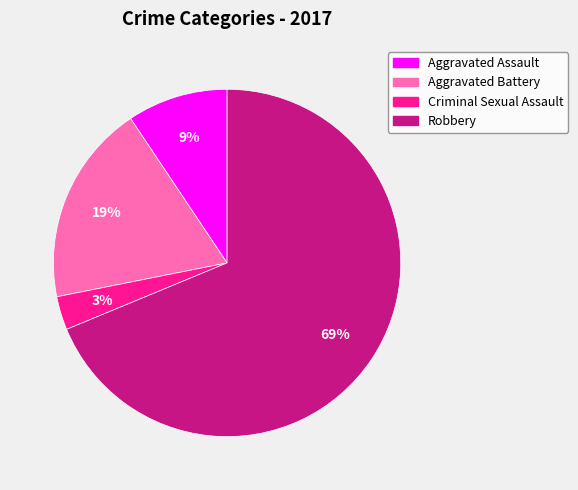

To the nearest percent, what is the difference between the Criminal Sexual Assault and Robbery slice percentages?

66%